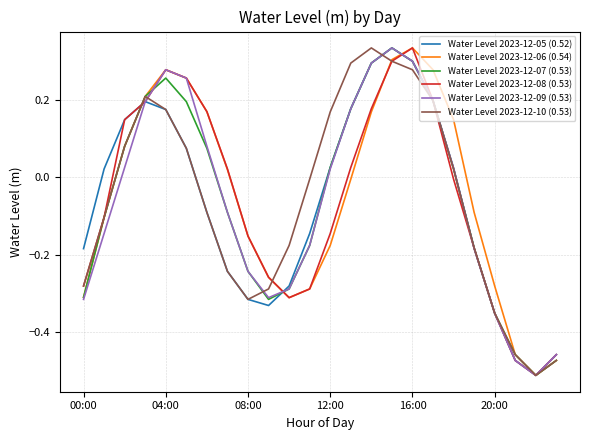

What is the label of the 1st point from the left?

00:00